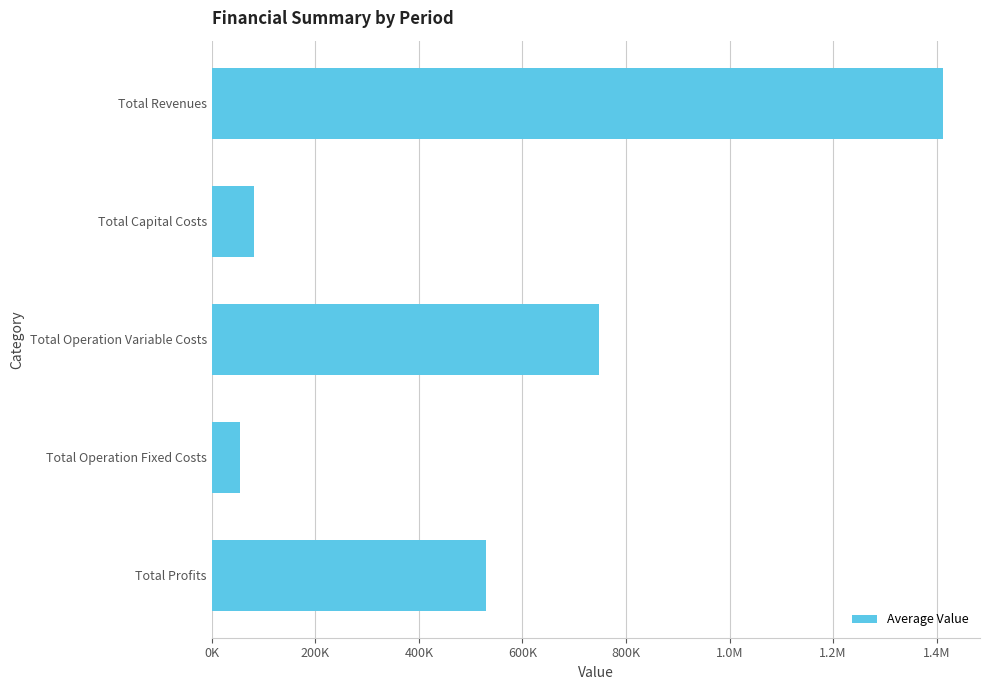

Are the bars horizontal?

Yes